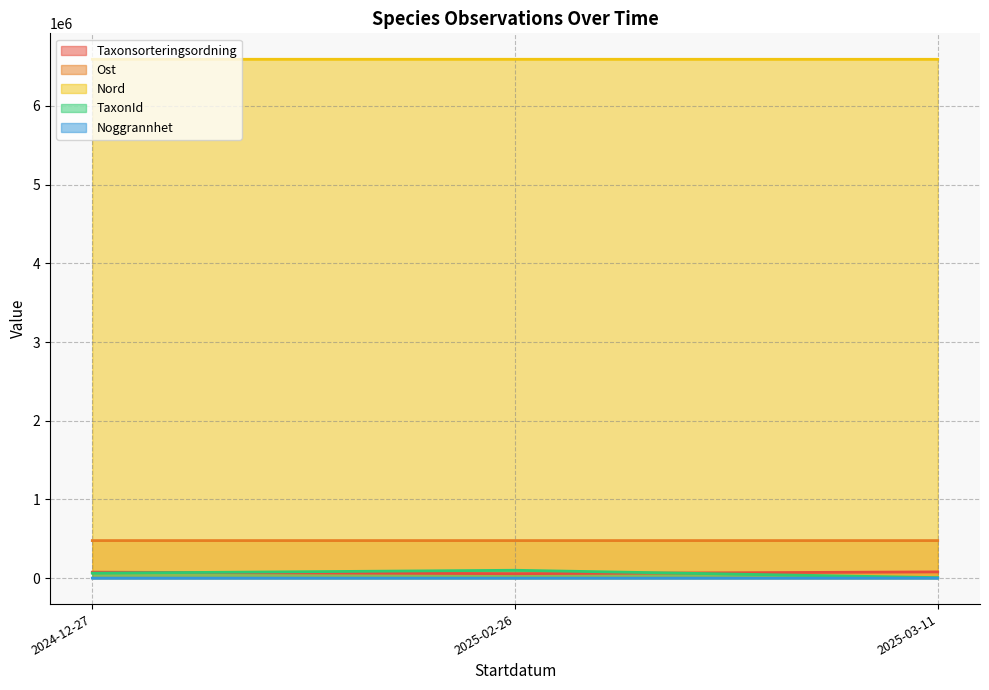

Reading left to right, list all the values displayed in this chart.

Taxonsorteringsordning: 78645	56584	74739	90728	57374	79234	95697	56691	79406
Ost: 477398	477348	477390	477326	477337	477372	477377	477356	477217
Nord: 6593192	6592989	6593251	6593253	6593139	6593018	6593144	6593195	6592835
TaxonId: 6425	100138	308	5447	100109	229821	54	100138	6453
Noggrannhet: 5	5	5	5	5	5	5	25	10